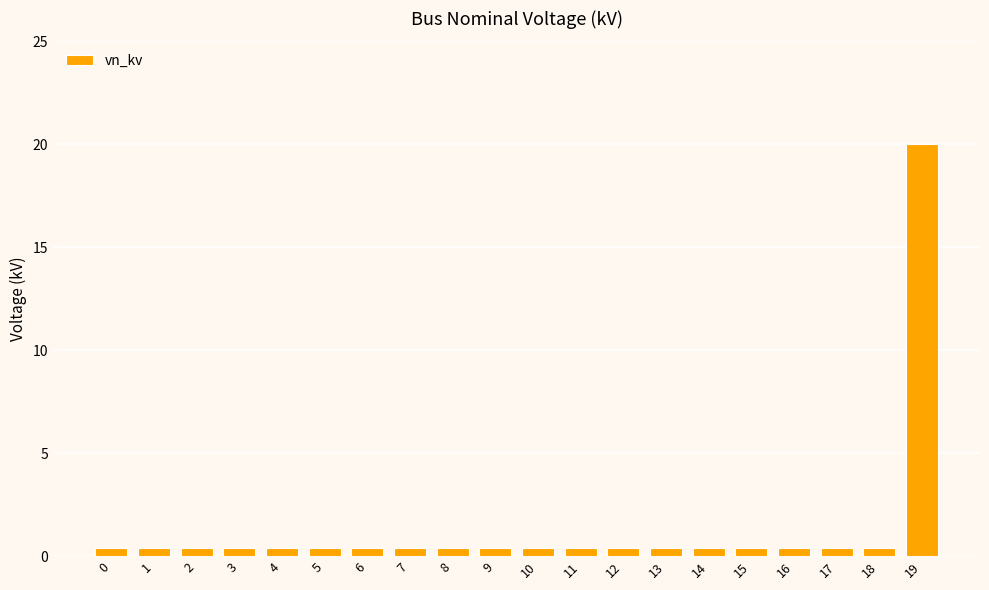

Count the number of categories in the chart.

20